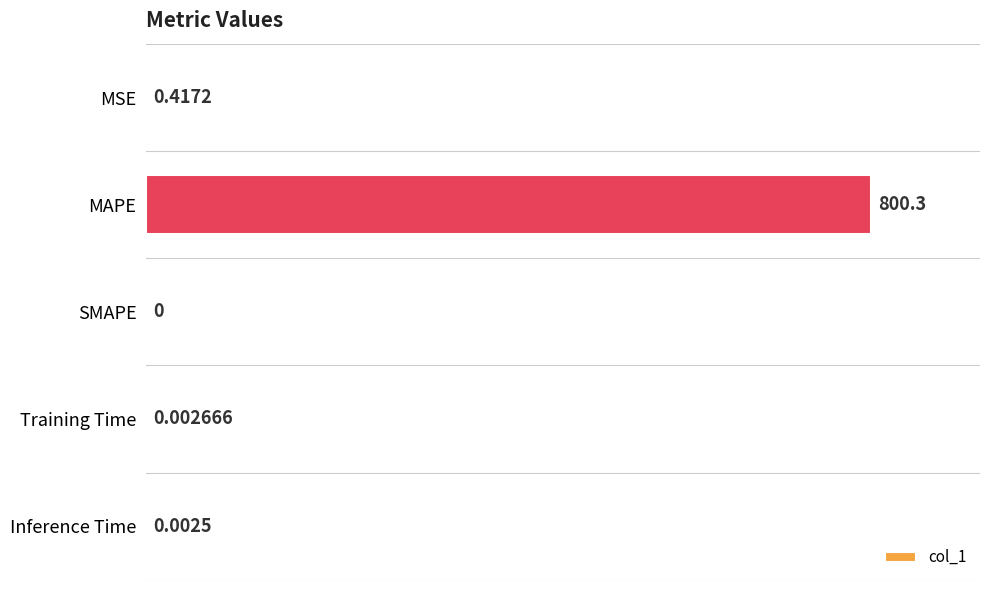

How many series are shown in this chart?

1